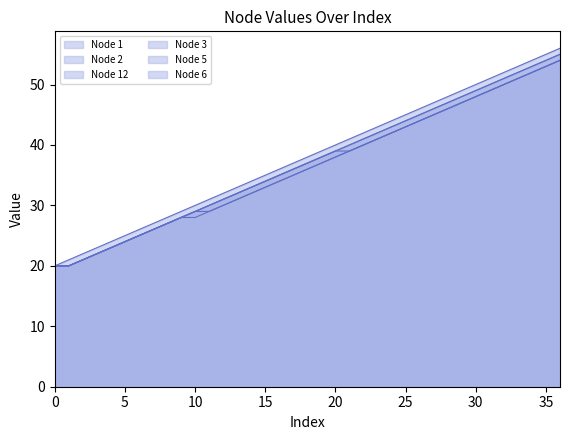

What is the total value across all series at 34?

316